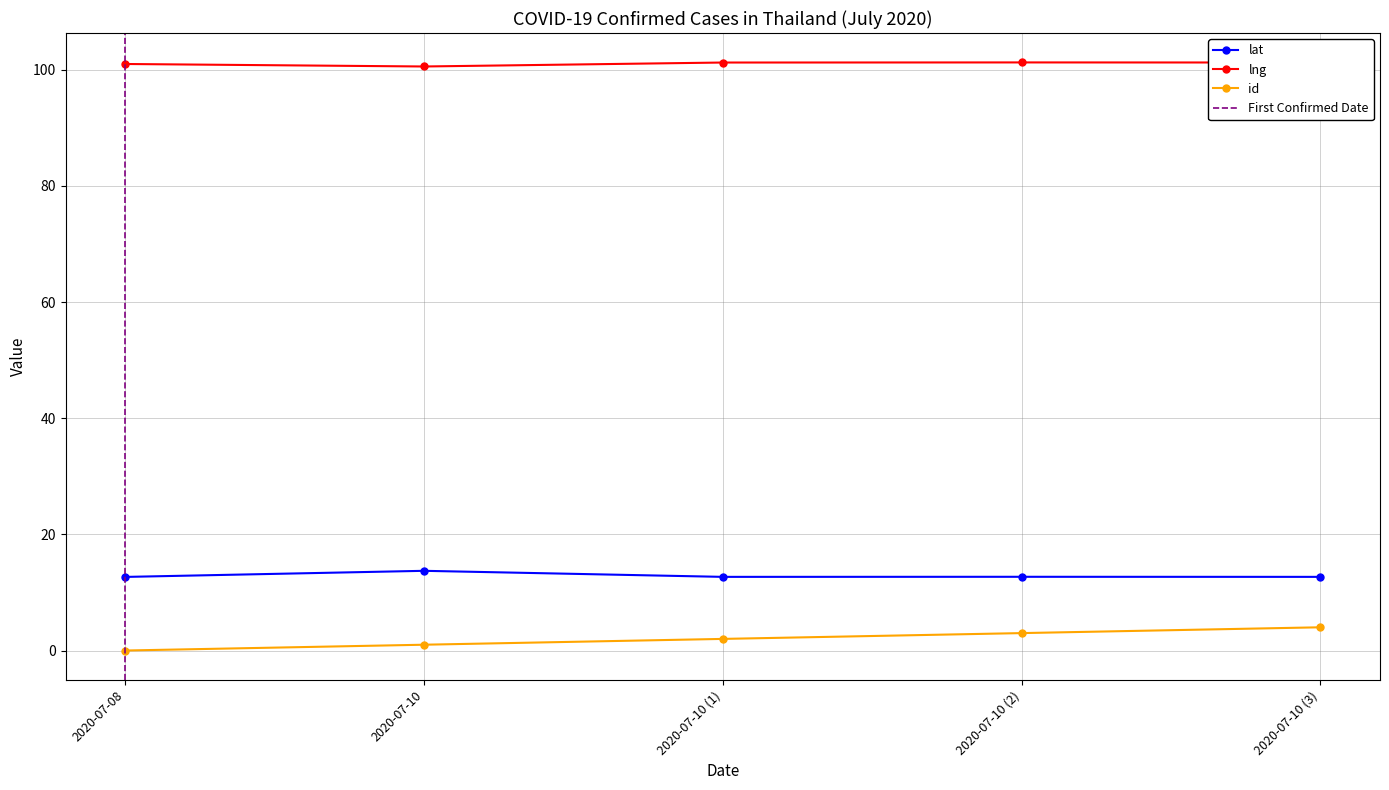

At 2020-07-08, list the series in order from smallest to largest.

id, lat, lng